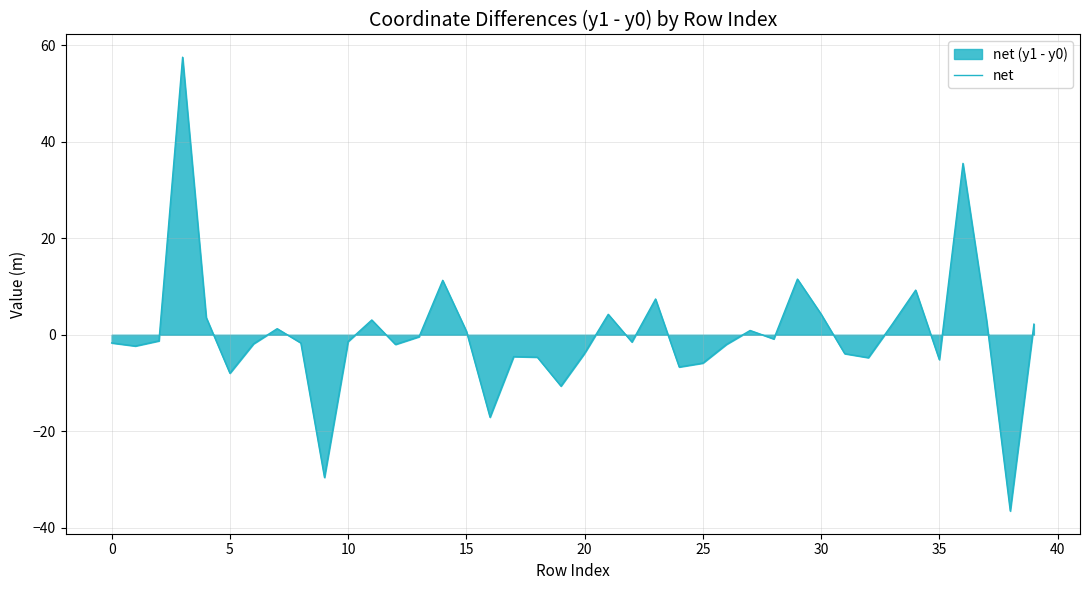

What is the minimum value shown in the chart?

-36.6